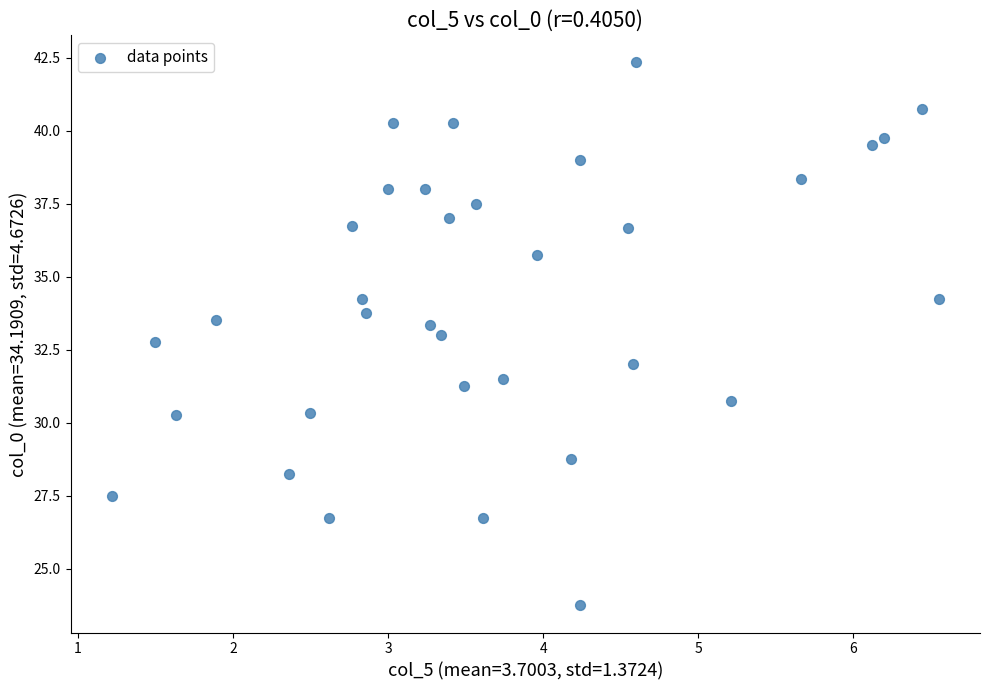

What is the range of X values (max minus min)?

5.3